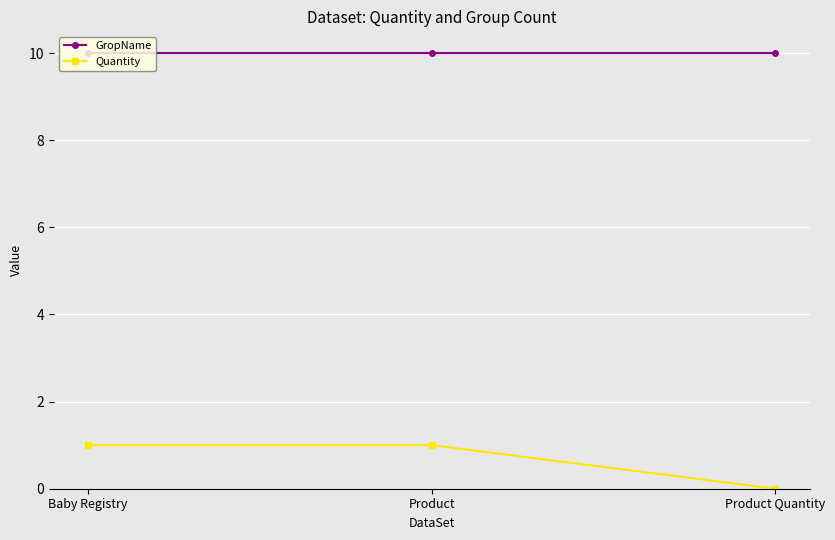

Which series has the widest spread of values?

Quantity